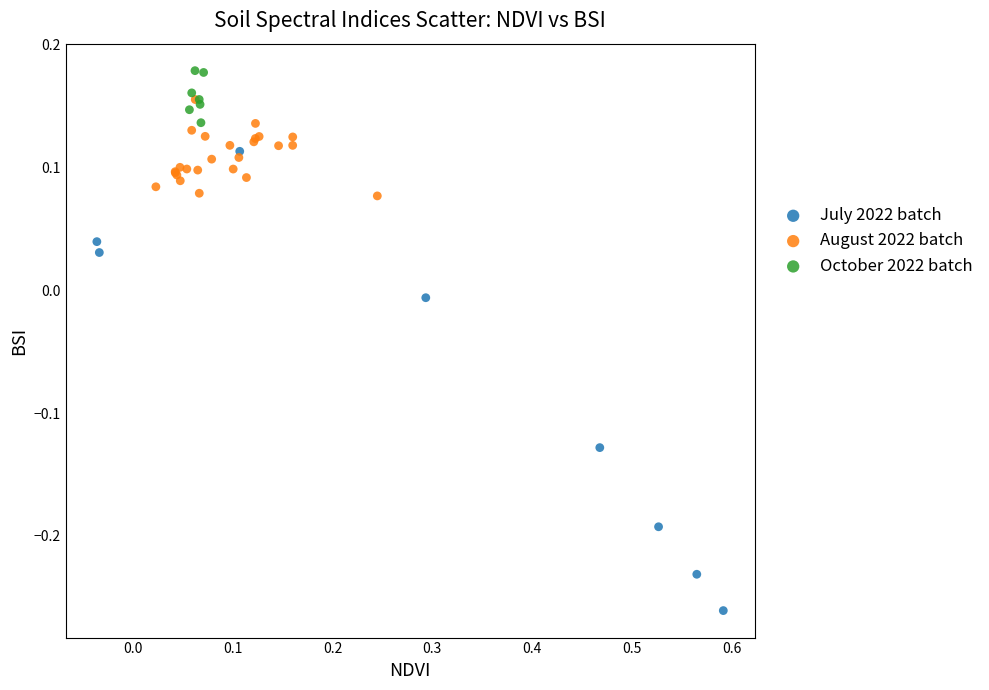

Which series has the largest Y range (max minus min)?

July 2022 batch